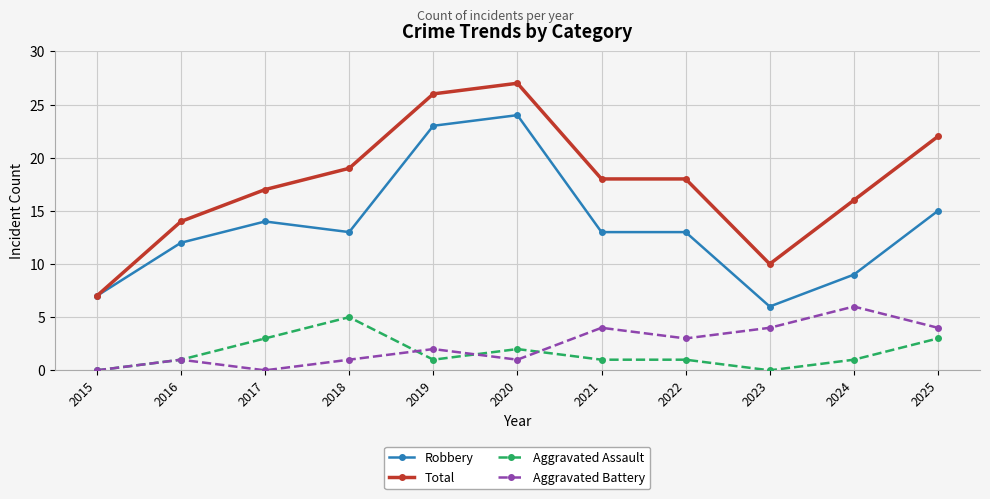

What is the highest value of the Total series?

27